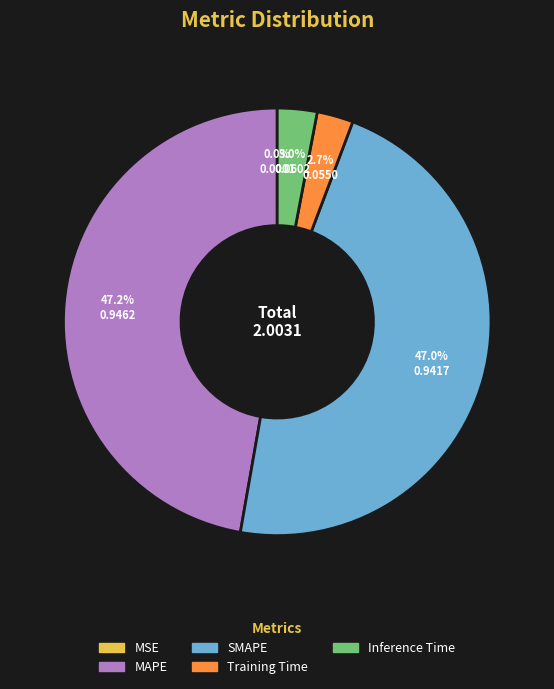

Combined, do Training Time and Inference Time account for over 50%?

No